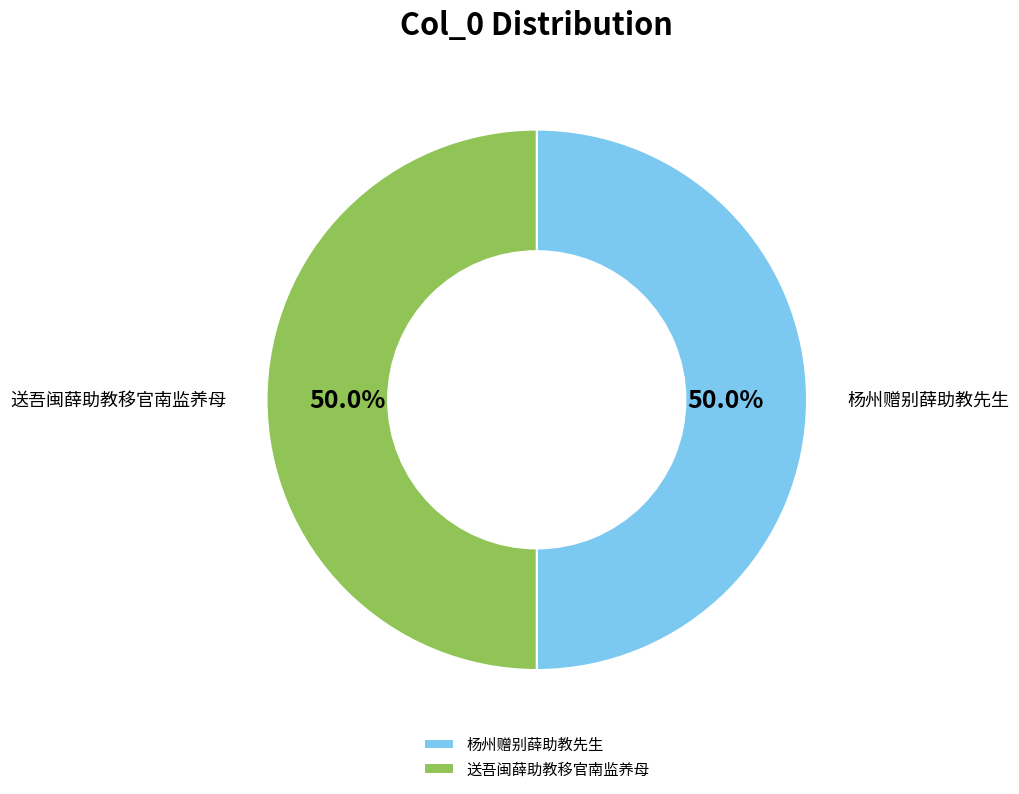

To the nearest percent, what percentage of the pie is 送吾闽薛助教移官南监养母?

50%